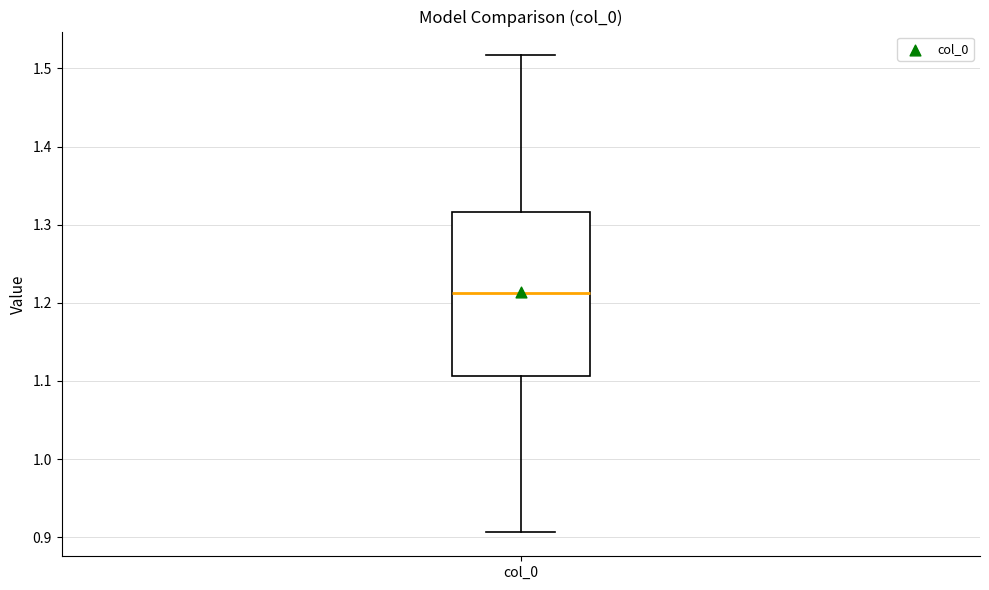

Where is the upper edge of the box for col_0 on the y-axis? The values are not printed on the chart, so give them approximately, as read against the axis.

1.32